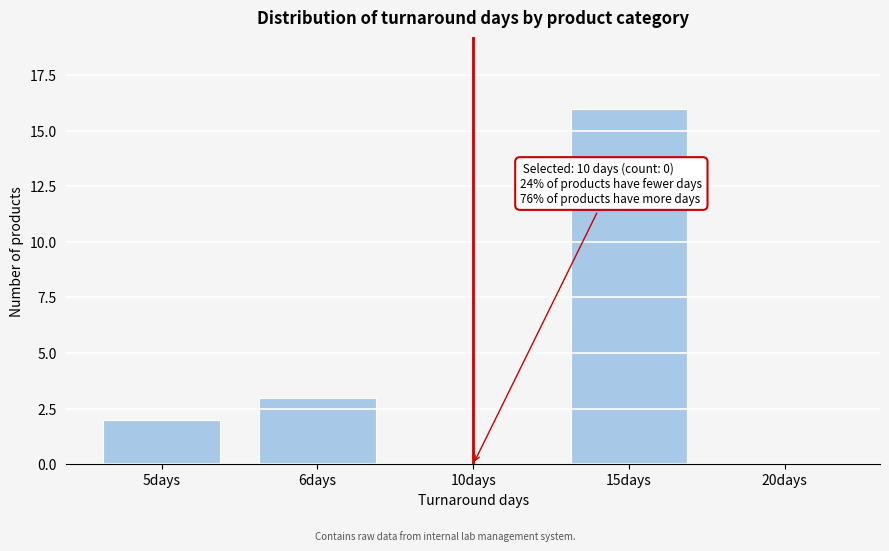

Reading left to right, transcribe all the data shown in this chart.

5days=2	6days=3	10days=0	15days=16	20days=0